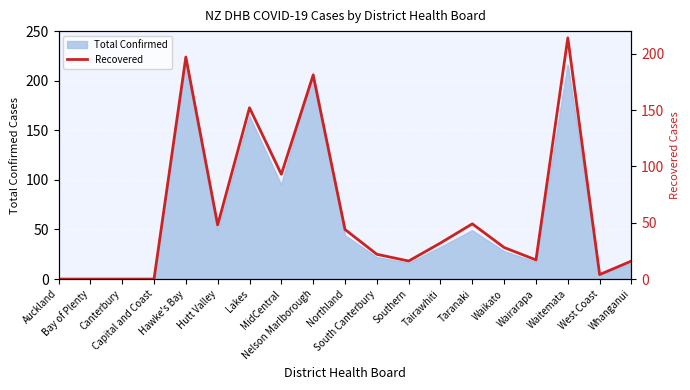

What is the average value?

59